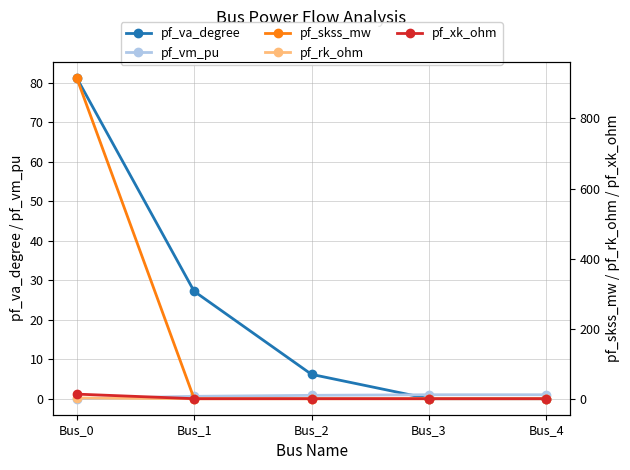

Which category has the highest value in the pf_skss_mw series?

Bus_0